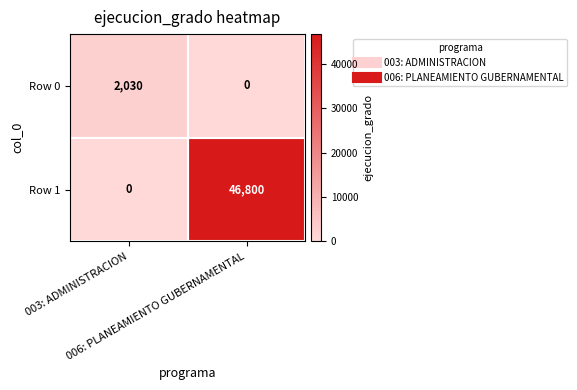

Which series changed the most between 003: ADMINISTRACION and 006: PLANEAMIENTO GUBERNAMENTAL?

Row 1